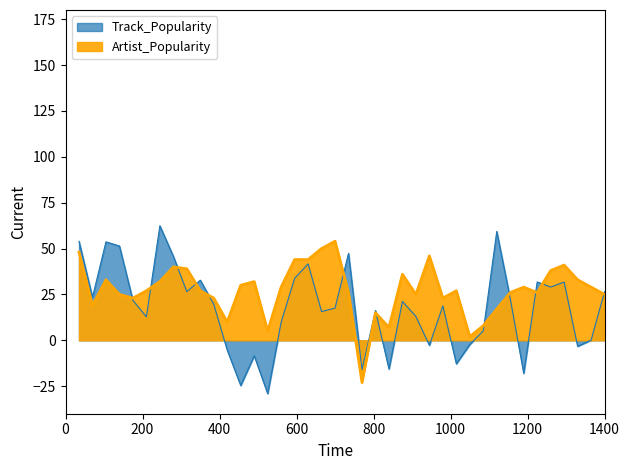

The chart shows a value of 65 at 9. True or false?

False